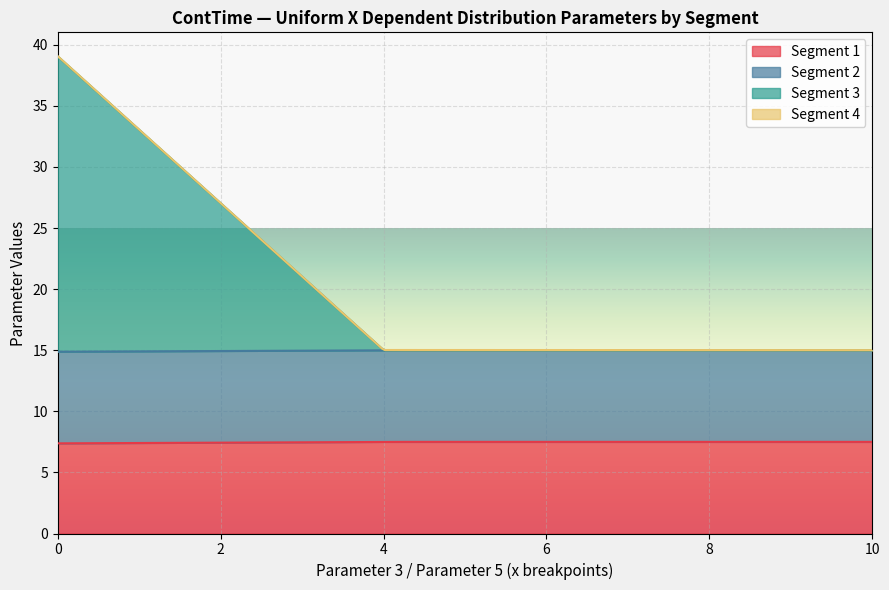

Is it true that Parameter 5 equals 4.0 at 3?

True